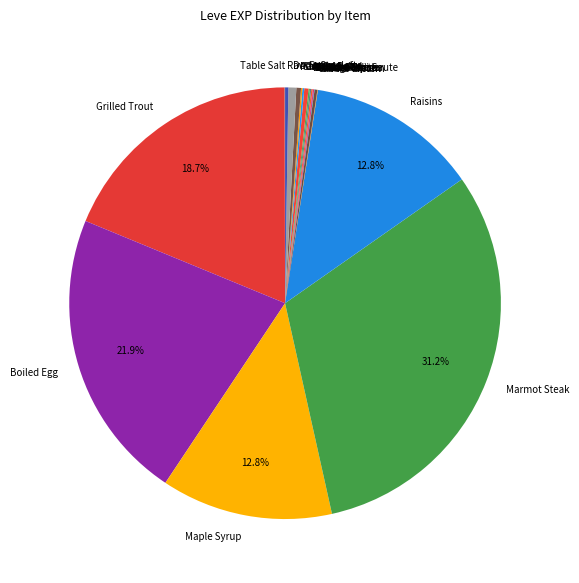

Which slice is the largest?

Marmot Steak